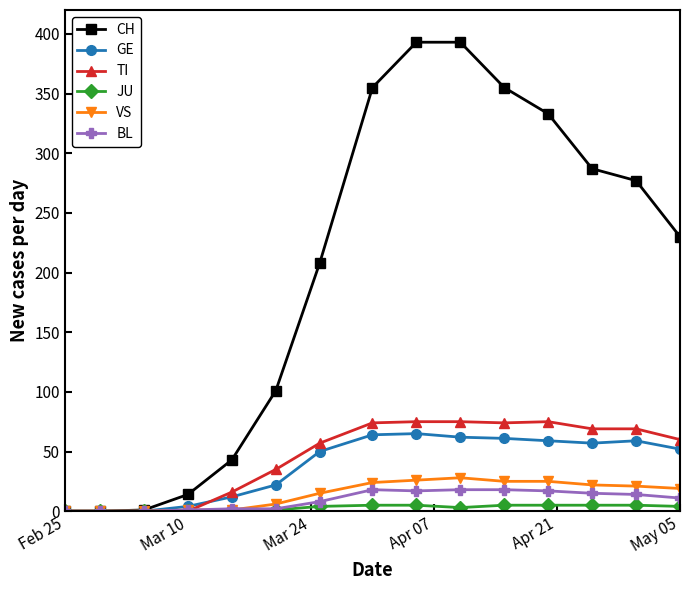

At how many categories does at least one series exceed 191?

9